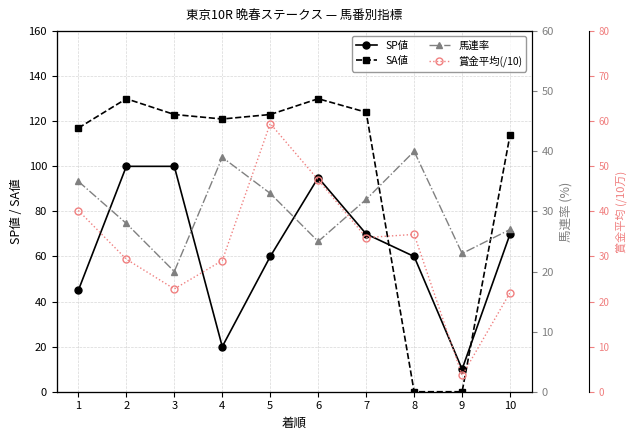

What is the difference between the maximum and second lowest values in the 賞金平均(/10) series?

37.5